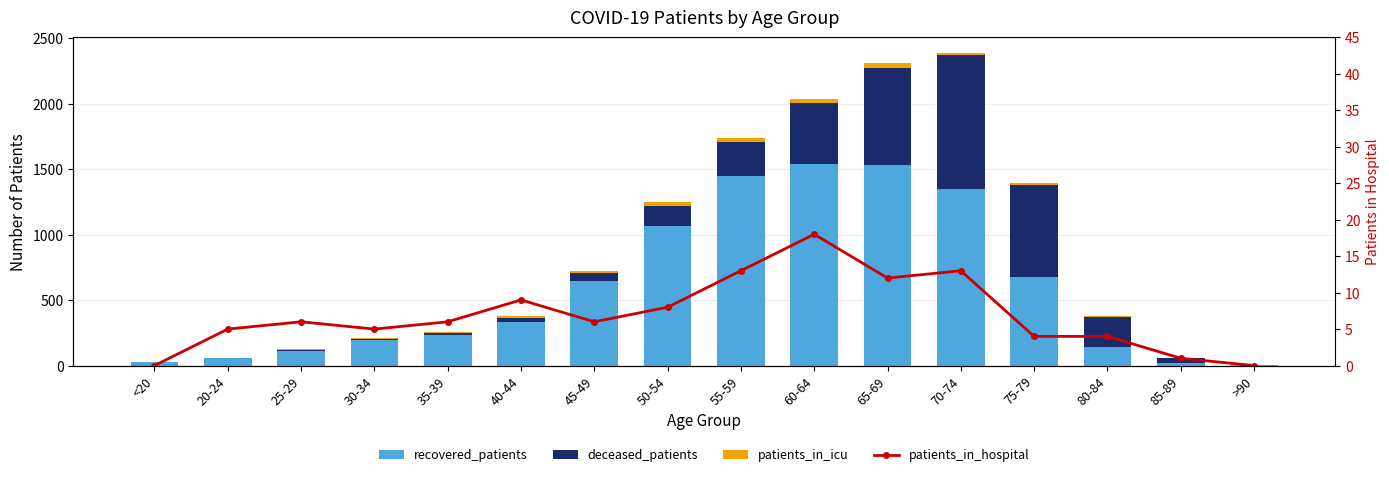

Rank the categories by patients_in_icu value from lowest to highest.

20-24, 85-89, >90, <20, 25-29, 80-84, 30-34, 40-44, 35-39, 45-49, 75-79, 70-74, 55-59, 50-54, 60-64, 65-69